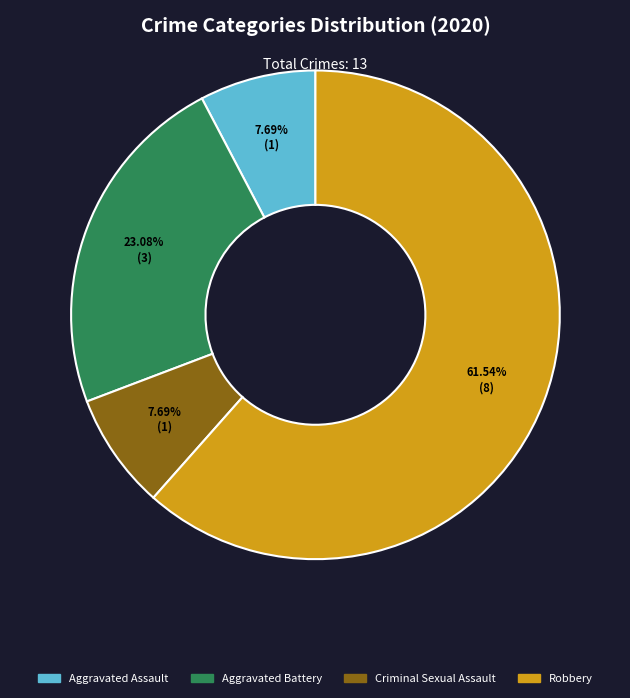

Does any single category account for the majority?

Yes